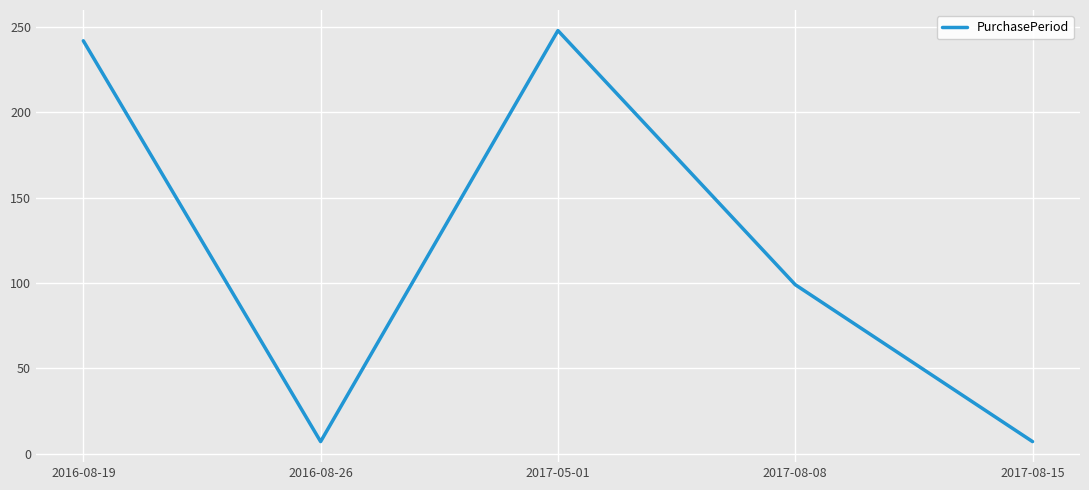

At which label is the value closest to 127?

2017-08-08